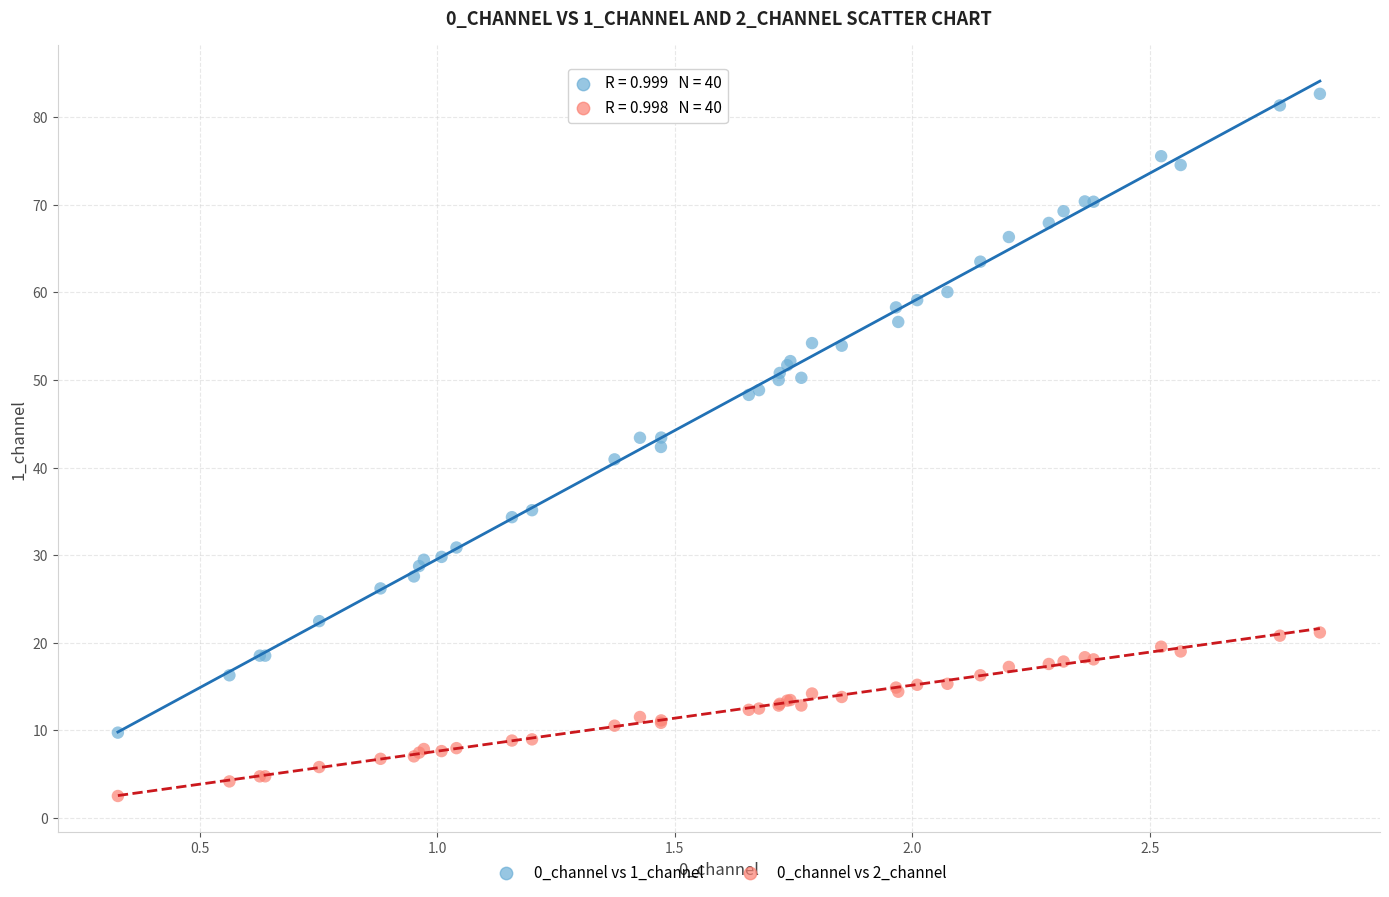

Which series contains the lowest Y value?

0_channel vs 2_channel